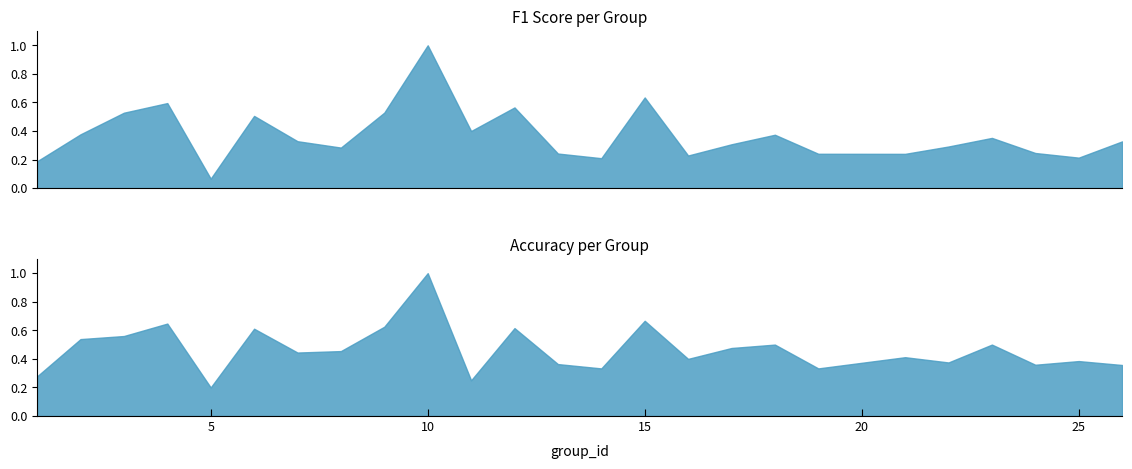

Which label corresponds to the smallest value in the chart?

5